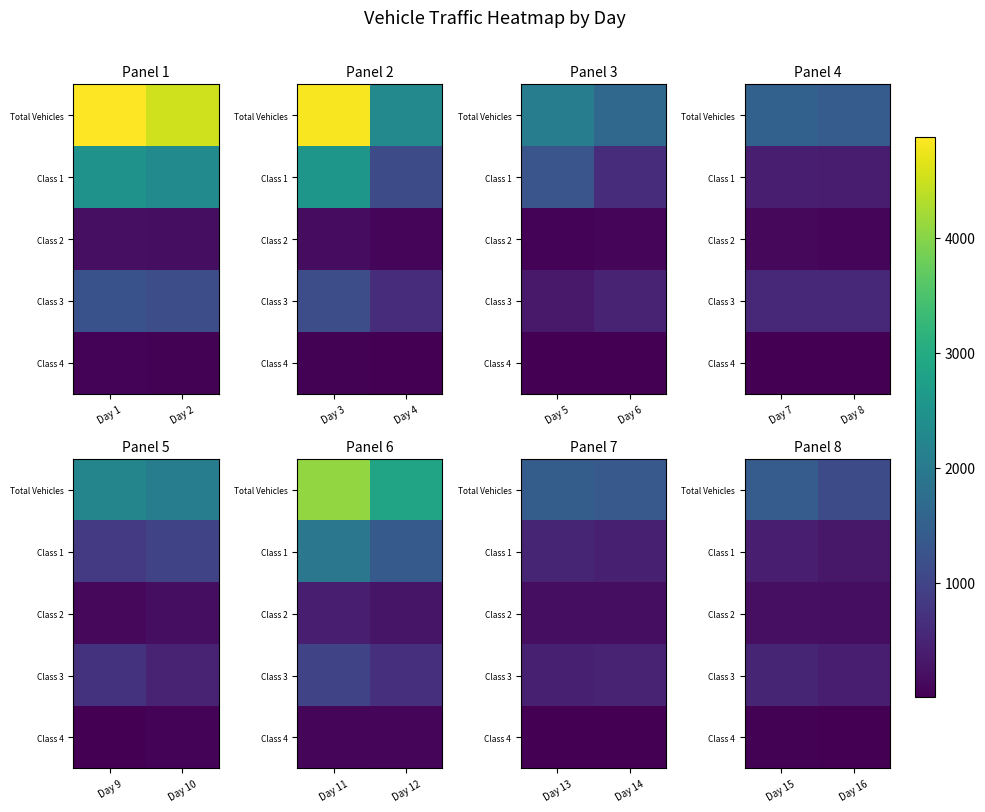

What is the difference between the Class 3 values at Day 15 and Day 16?

100